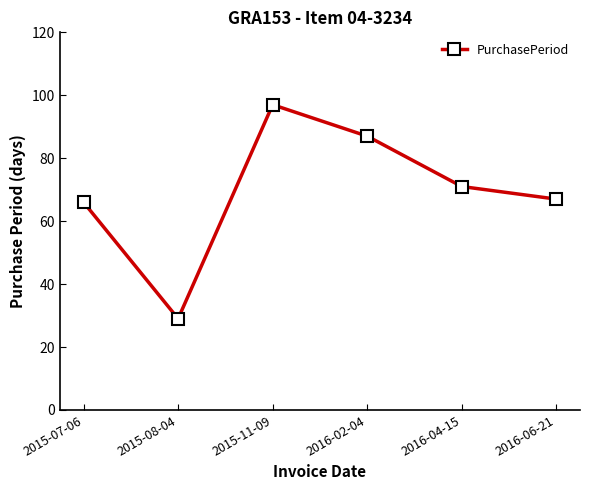

At which category does the chart reach its peak across all series?

2015-11-09